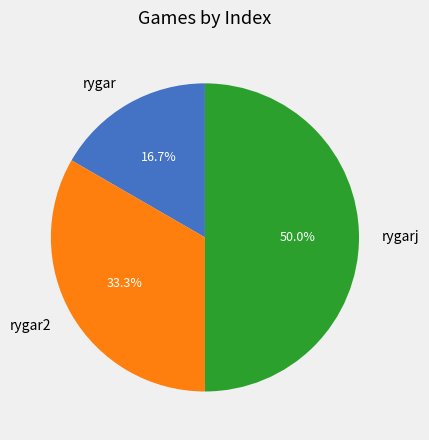

How many segments does this pie chart have?

3